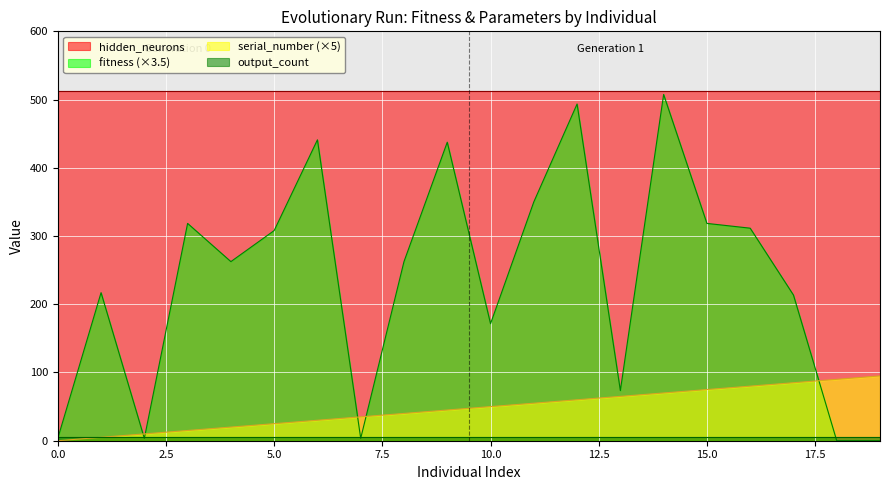

True or false: output_count and serial_number cross at least once.

False